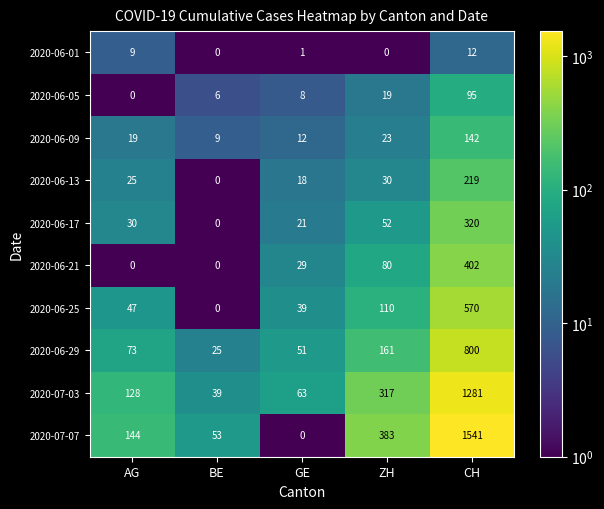

What is the total value across all series at GE?

242